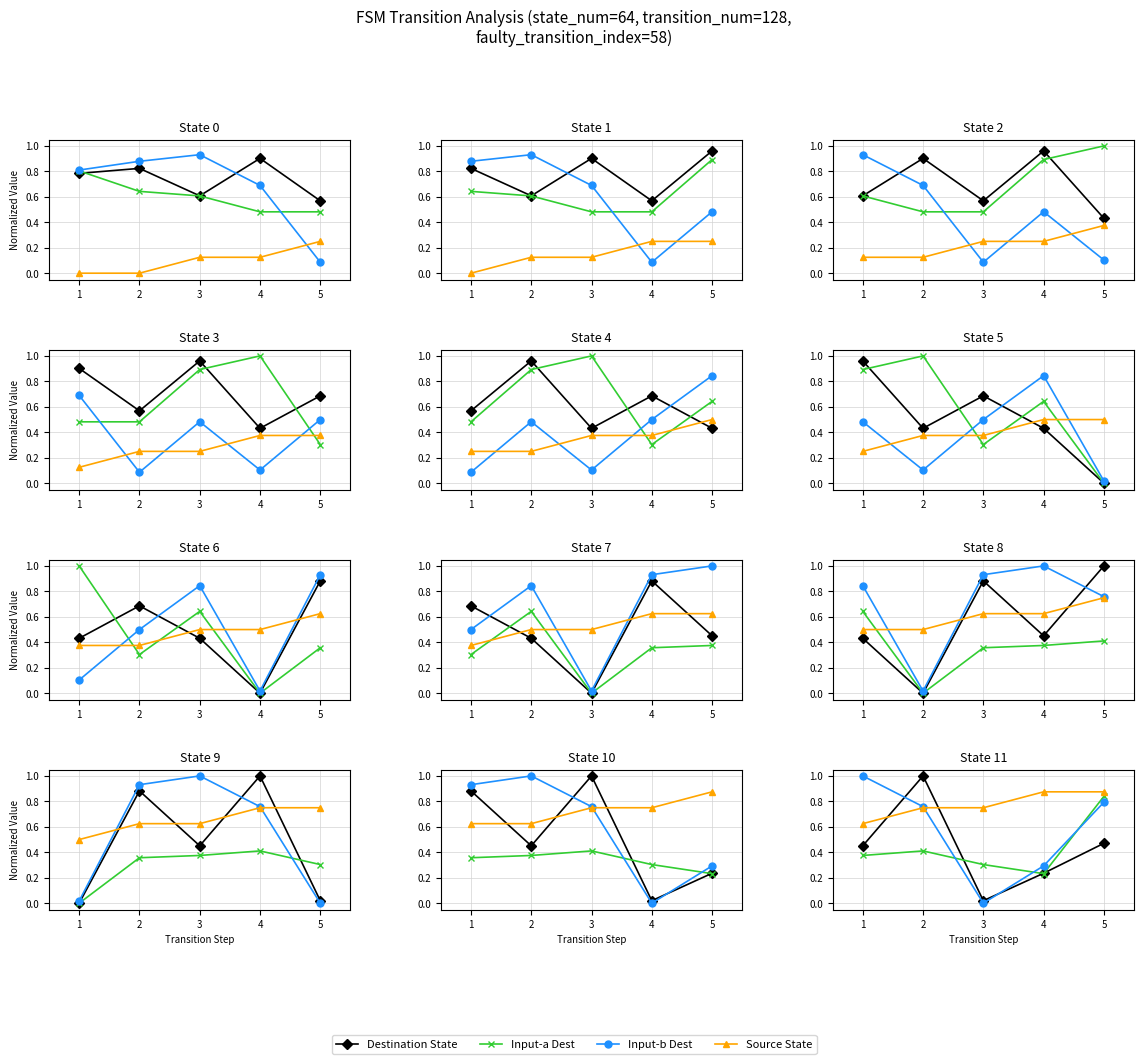

What are all the series names shown in the legend?

Destination State, Input-a Dest, Input-b Dest, Source State